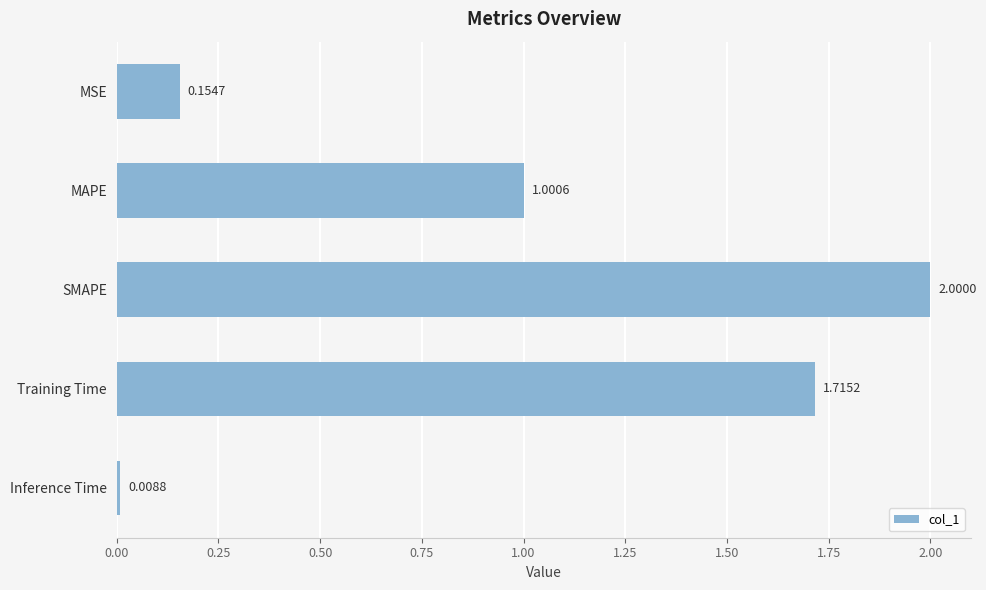

What is the difference between the values at Inference Time and MAPE?

1.0